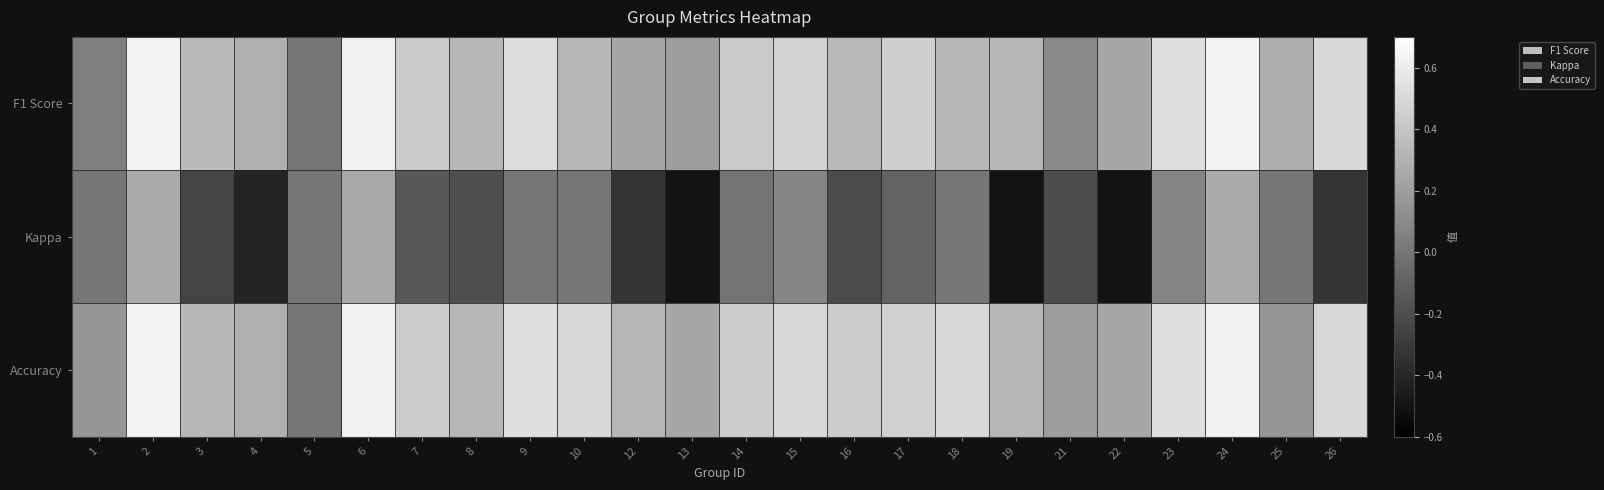

Between 18 and 24, which series saw the biggest shift?

F1 Score